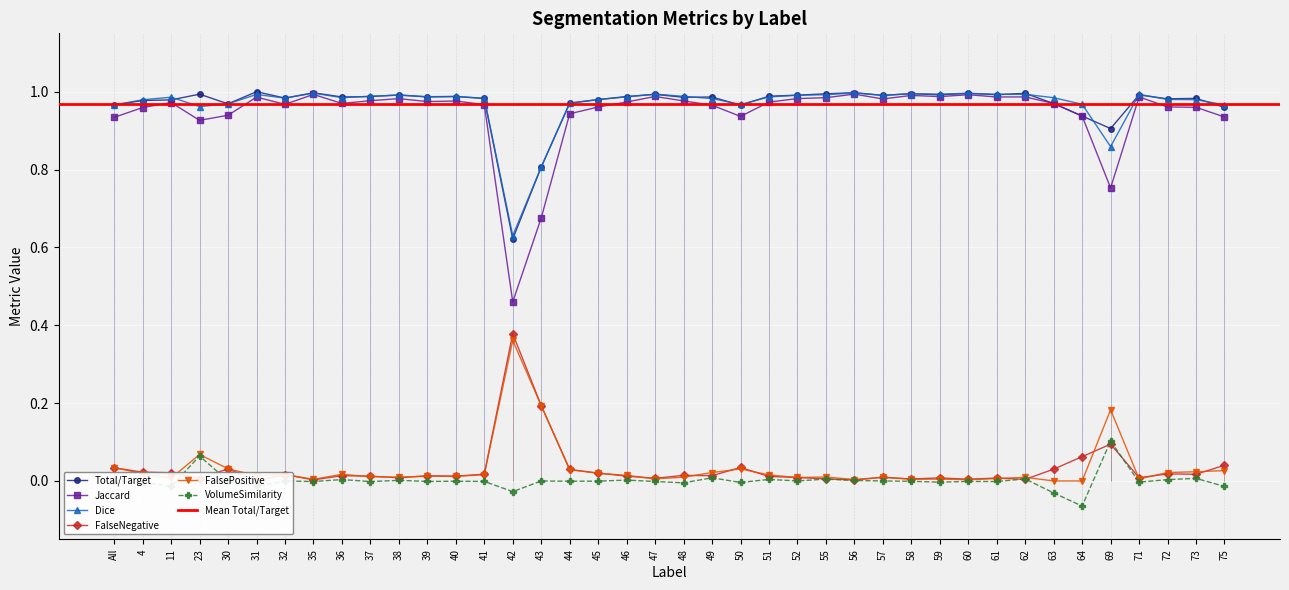

At which label does FalseNegative reach its peak?

42